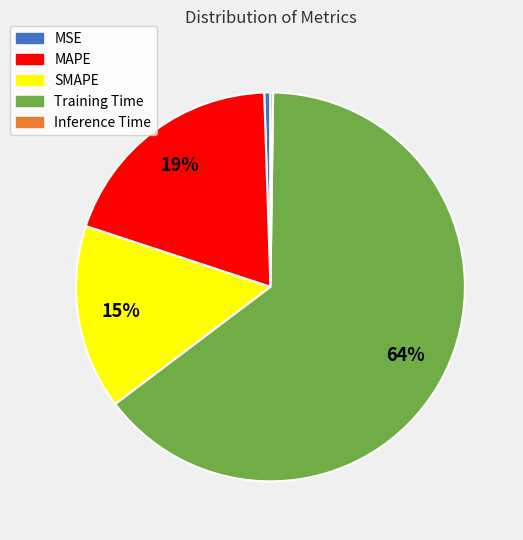

Is it true that Training Time is 64% of the pie?

True